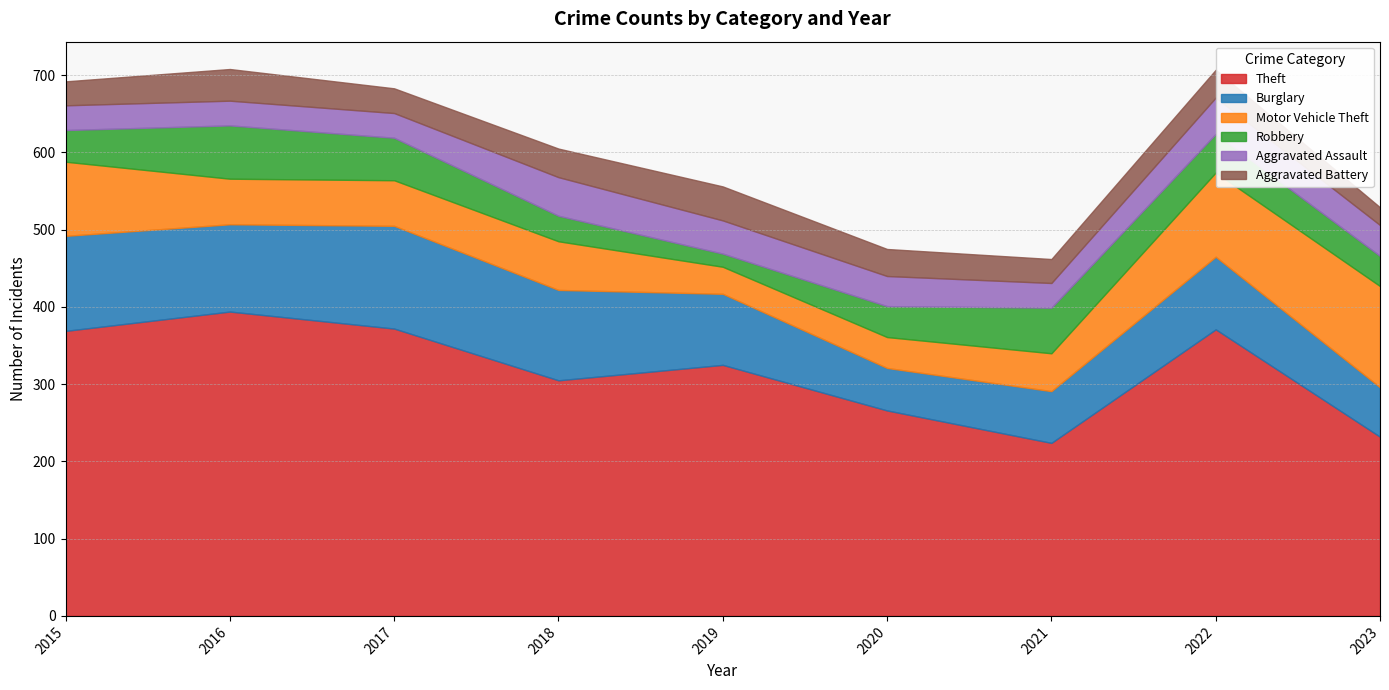

Read the Aggravated Battery value at 2015, to the nearest 5.

30